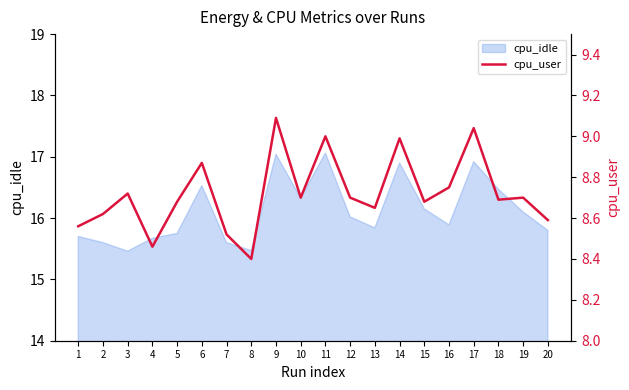

What is the value of the 1st point from the left?

8.6